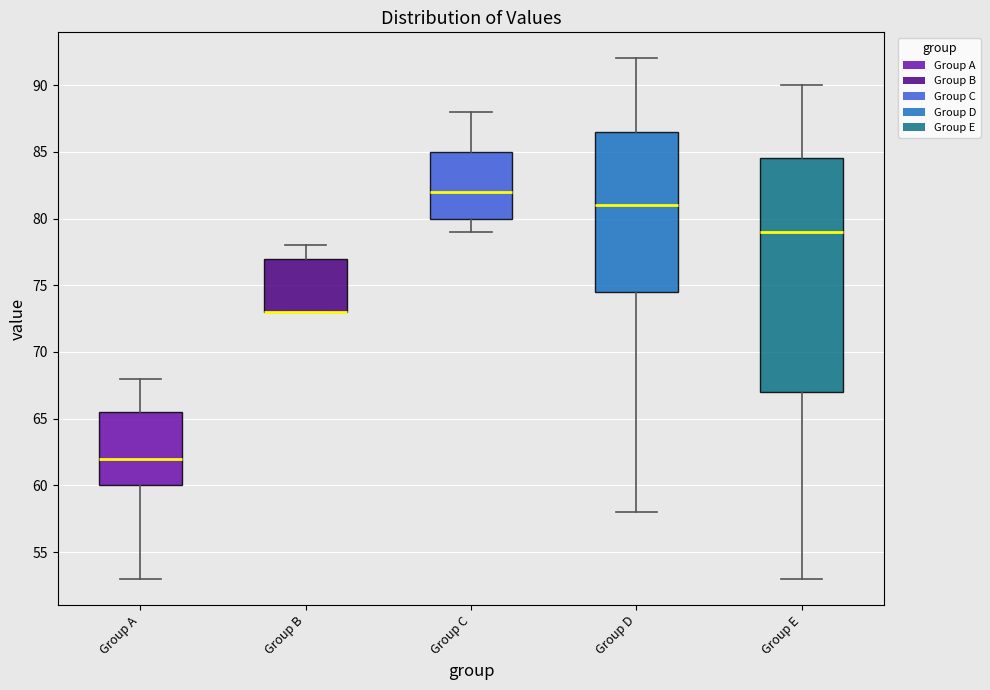

Which box is the tallest, from its lower edge to its upper edge?

Group E